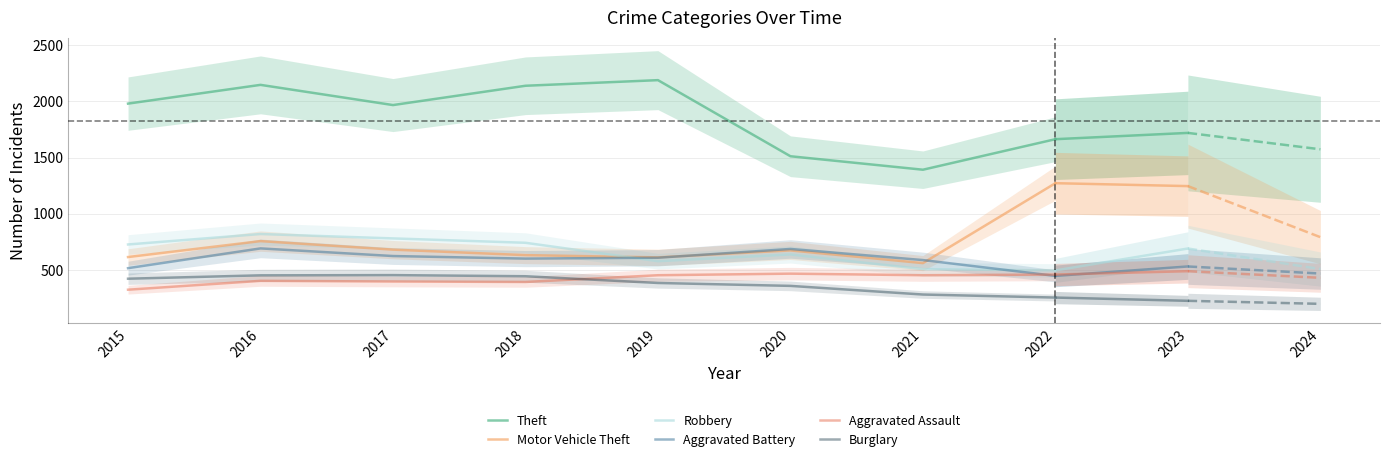

At 2021, list the series in order from largest to smallest.

Theft, Aggravated Battery, Motor Vehicle Theft, Robbery, Aggravated Assault, Burglary